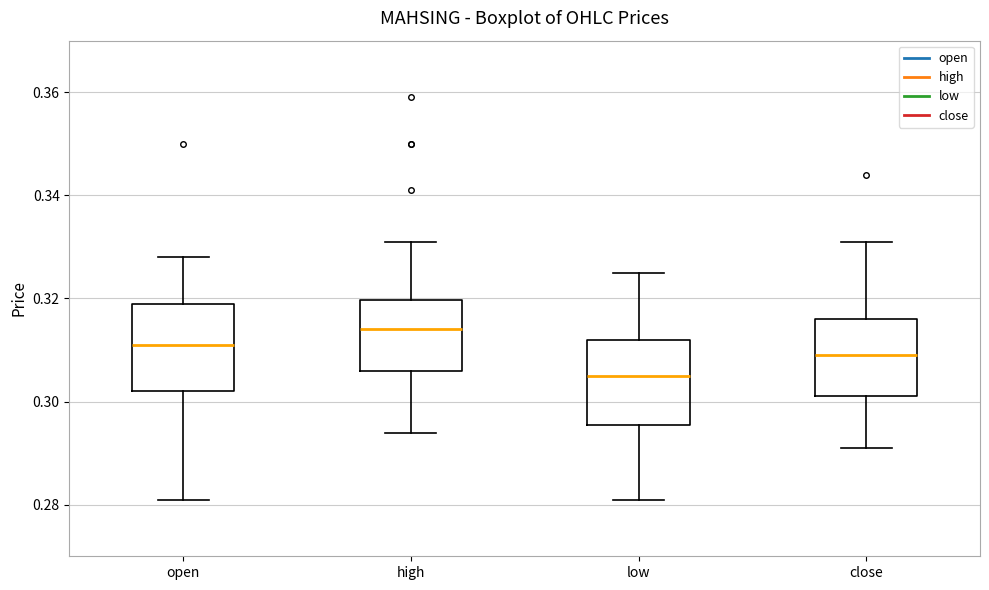

Which box has the lowest median line?

low